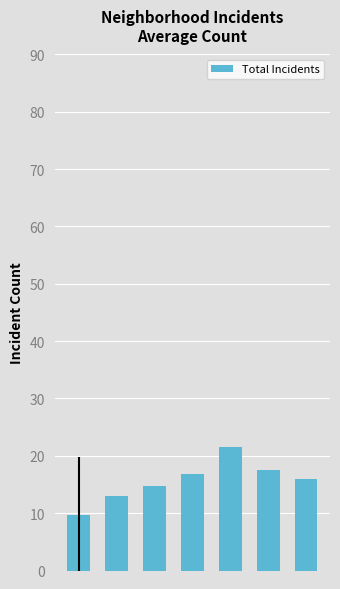

What is the smallest value displayed?

9.7